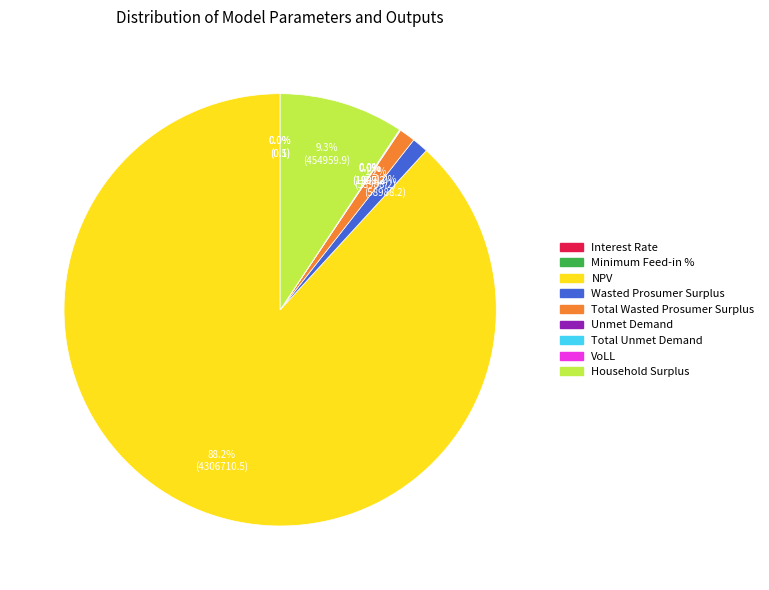

Which slice is the largest?

NPV